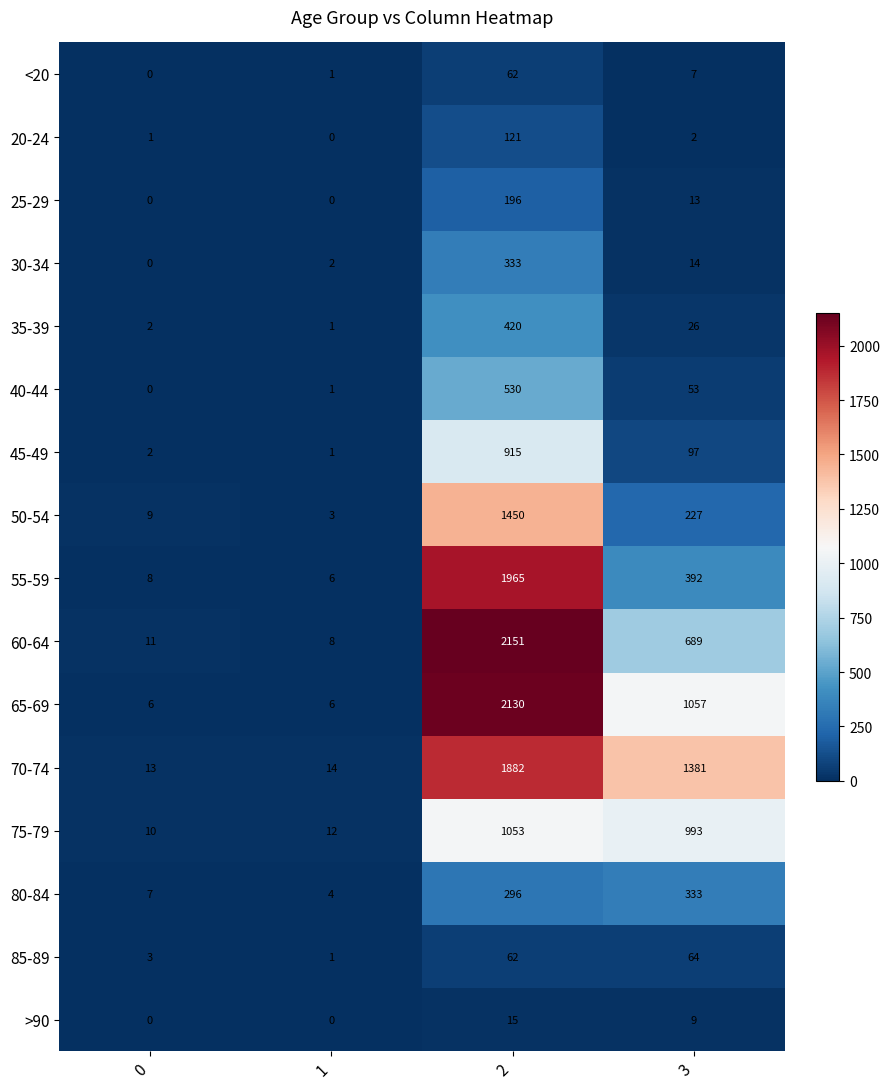

Is it true that 20-24 equals 1 at 0?

True